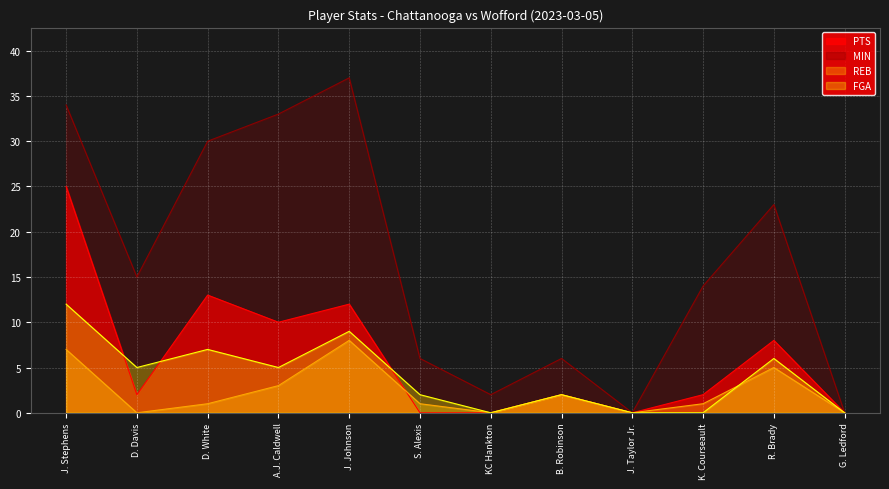

How many lines are shown in the chart?

4